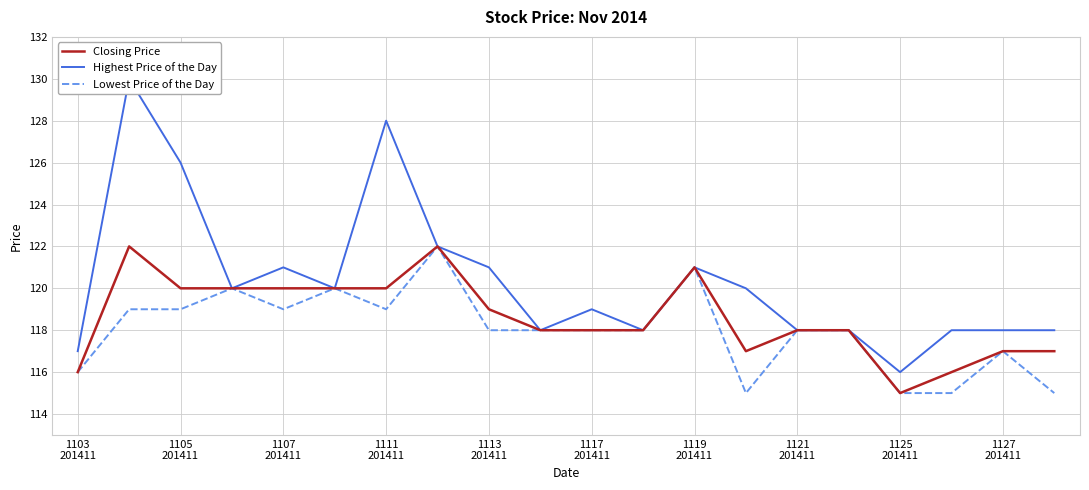

List the series in order of their peak value, highest first.

Highest Price of the Day, Closing Price, Lowest Price of the Day